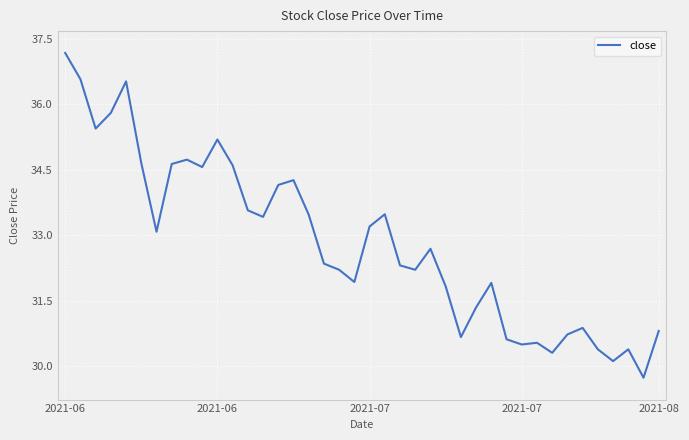

How many lines are shown in the chart?

1